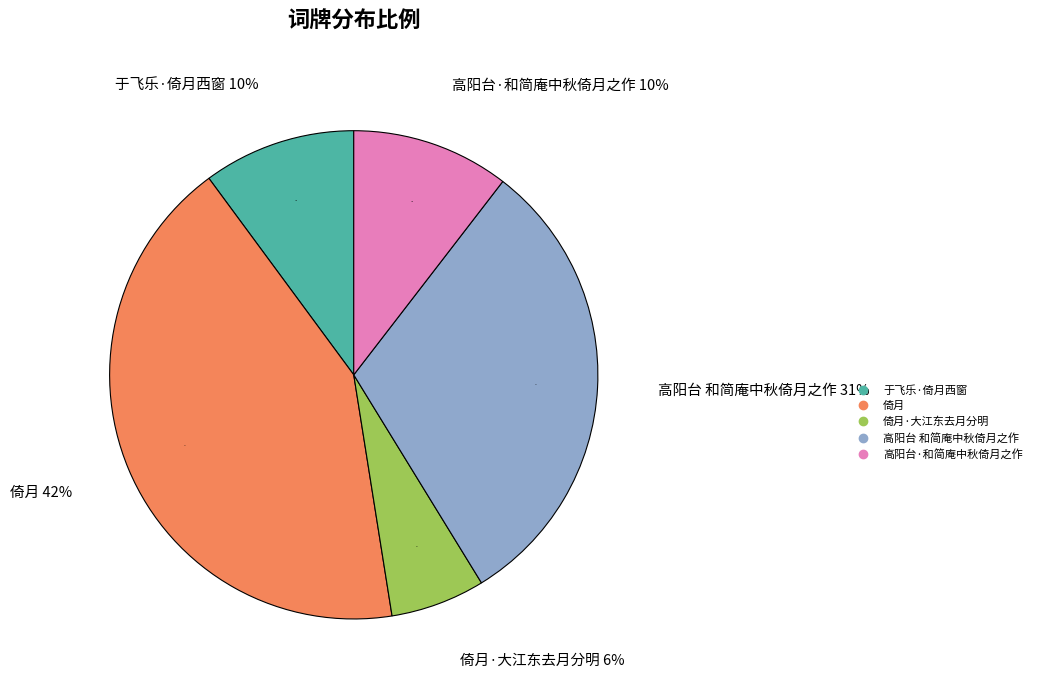

Rank the categories by value from highest to lowest.

倚月, 高阳台 和简庵中秋倚月之作, 高阳台·和简庵中秋倚月之作, 于飞乐·倚月西窗, 倚月·大江东去月分明